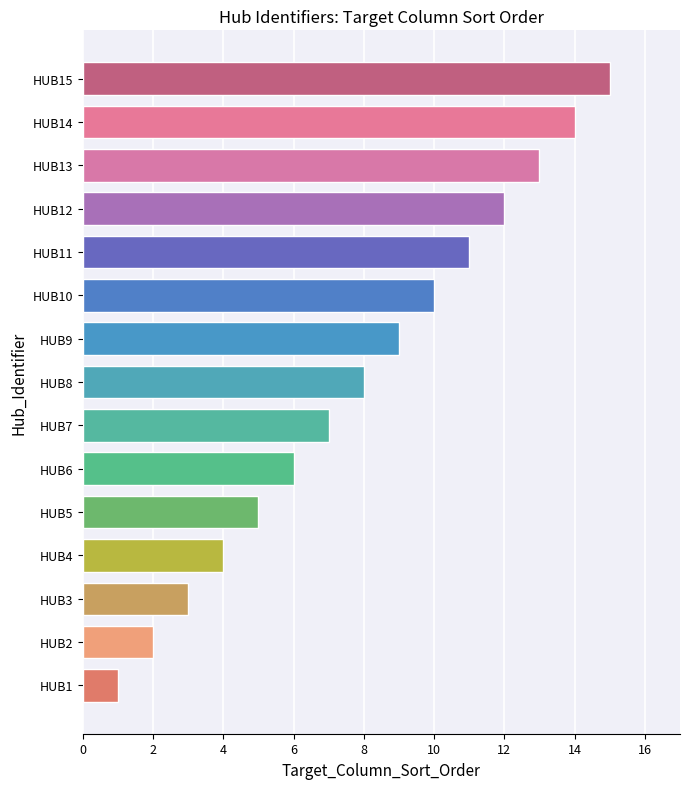

The value at HUB3 is 5. True or false?

False